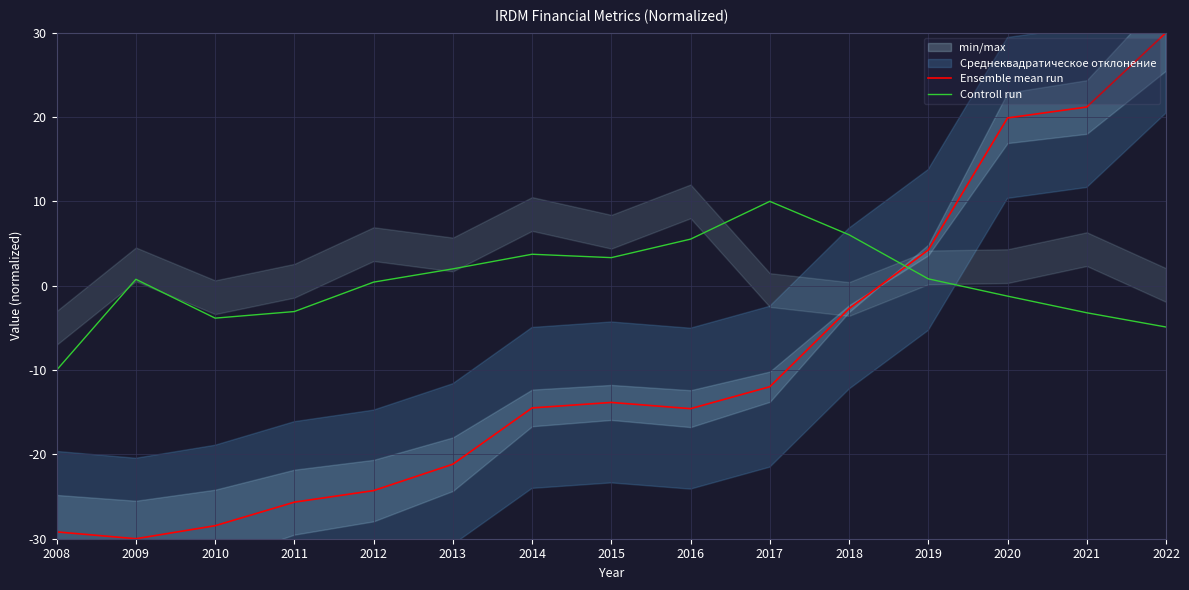

Where is the first local maximum for Ensemble mean run?

2015